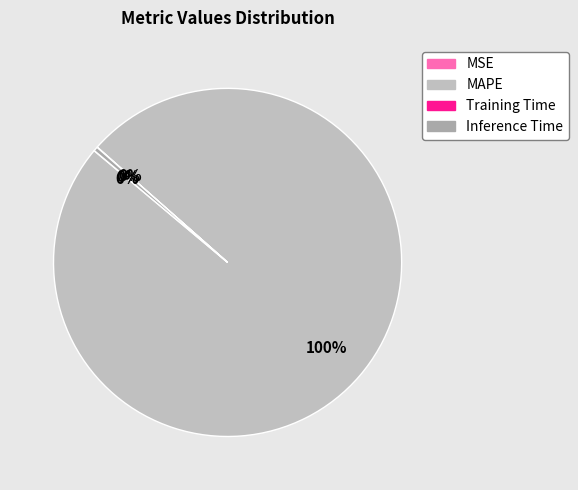

What is the change in value from Training Time to Inference Time?

+0.9